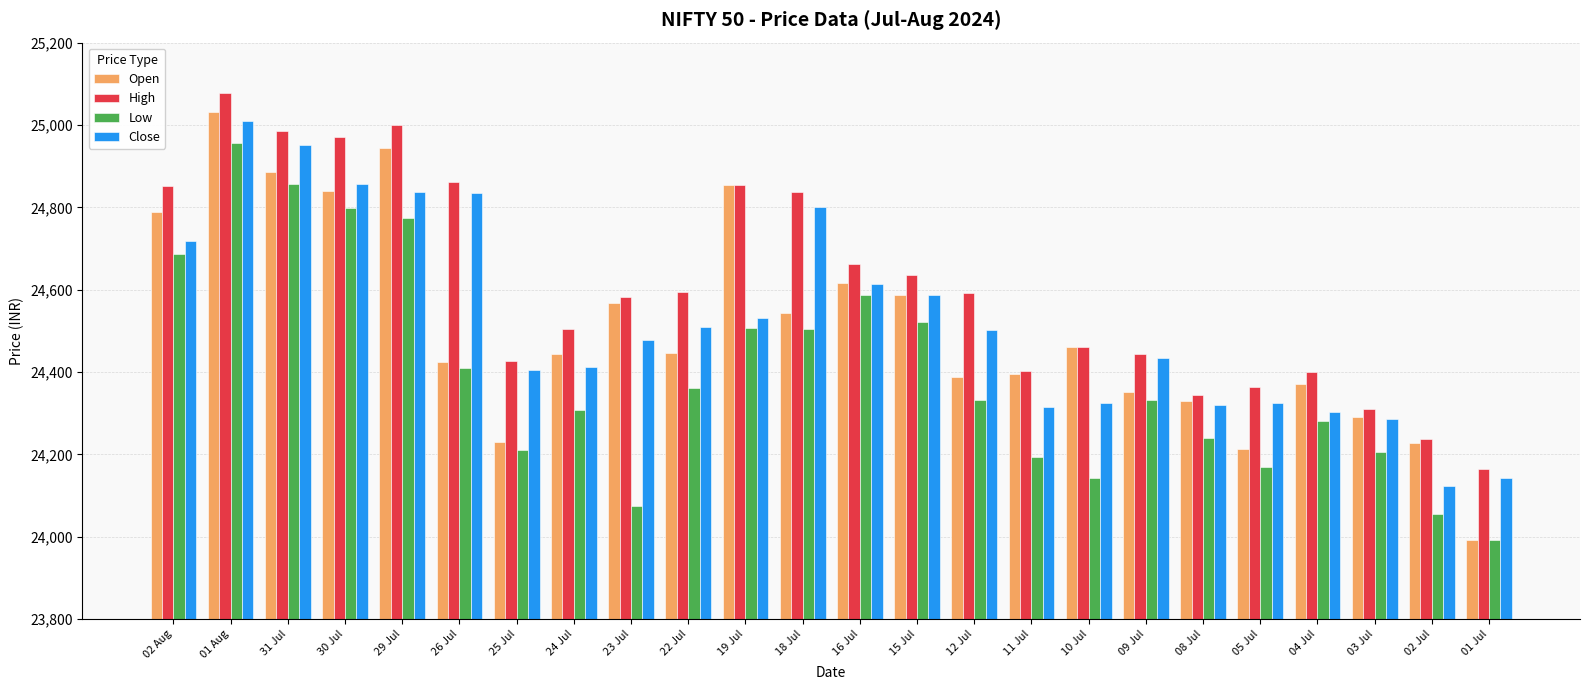

What position from the right is 24 Jul?

17